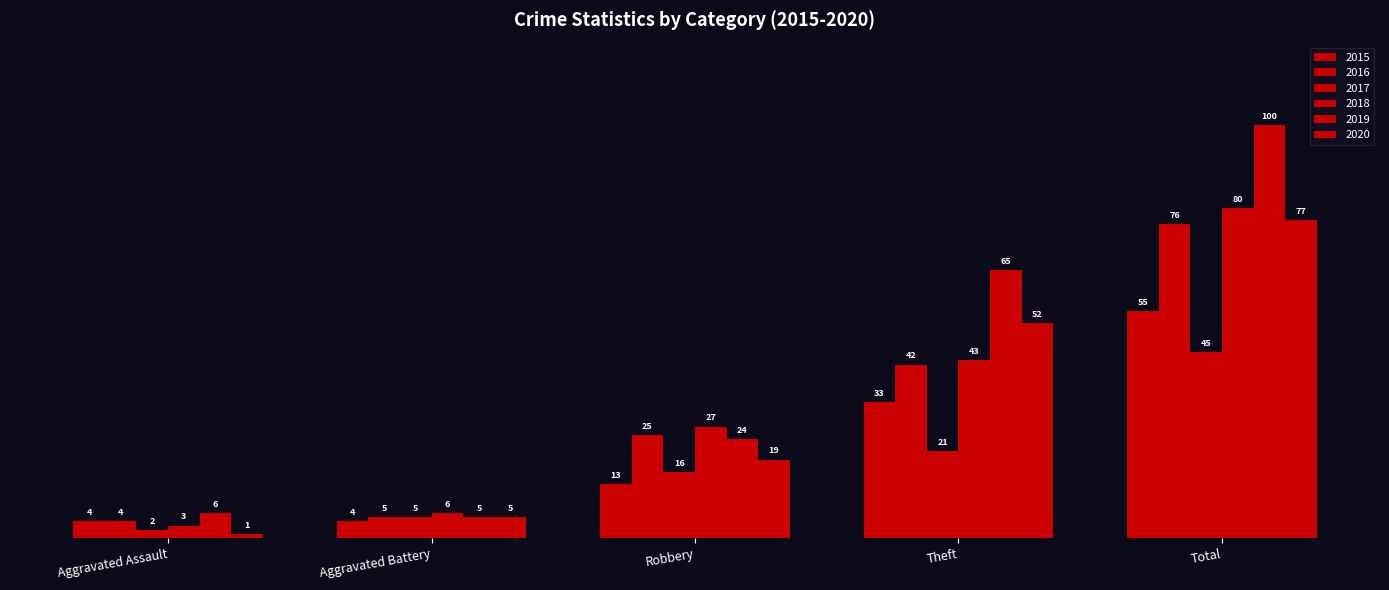

Are the bars grouped side by side (vs. stacked)?

Yes